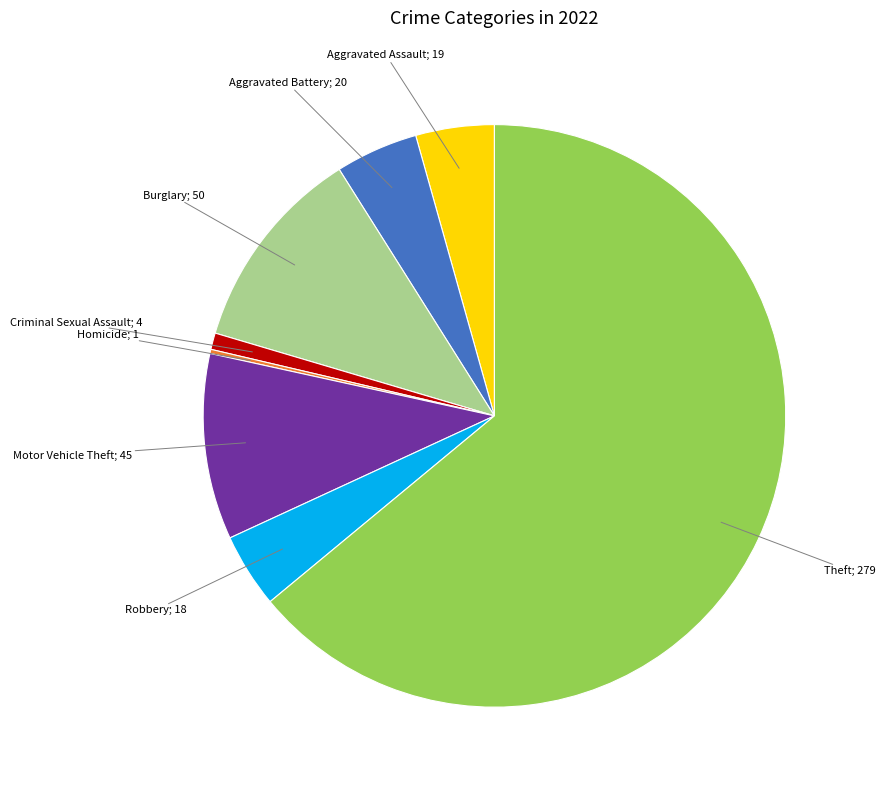

Is there a majority slice in this chart?

Yes